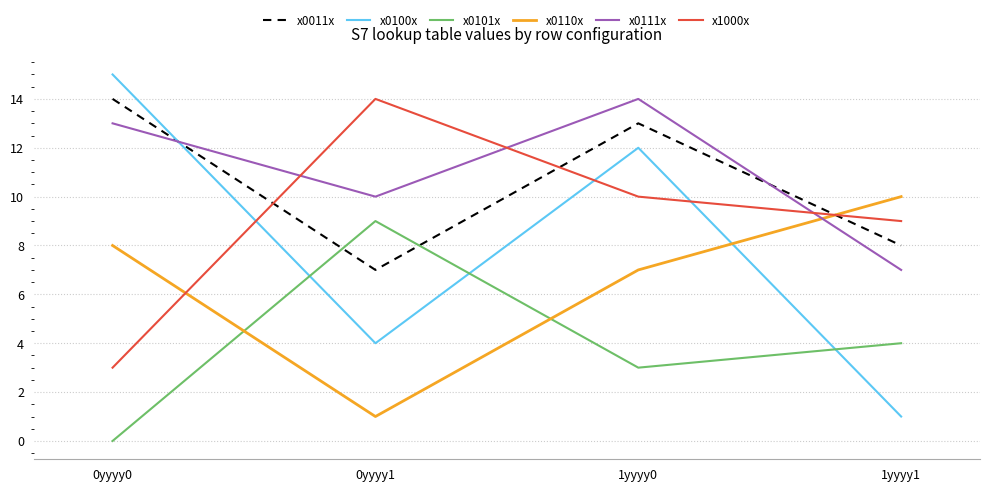

What is the total value across all series at 0yyyy1?

45